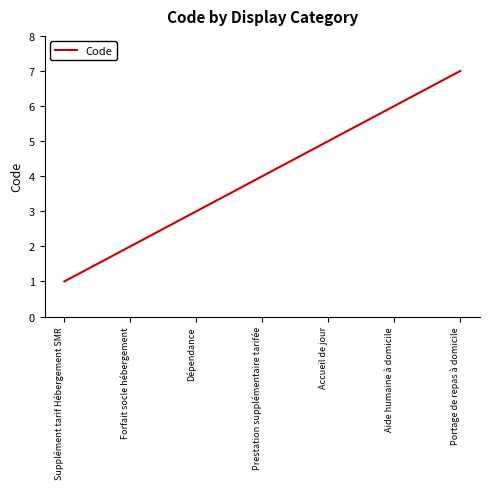

What is the sum of all values?

28